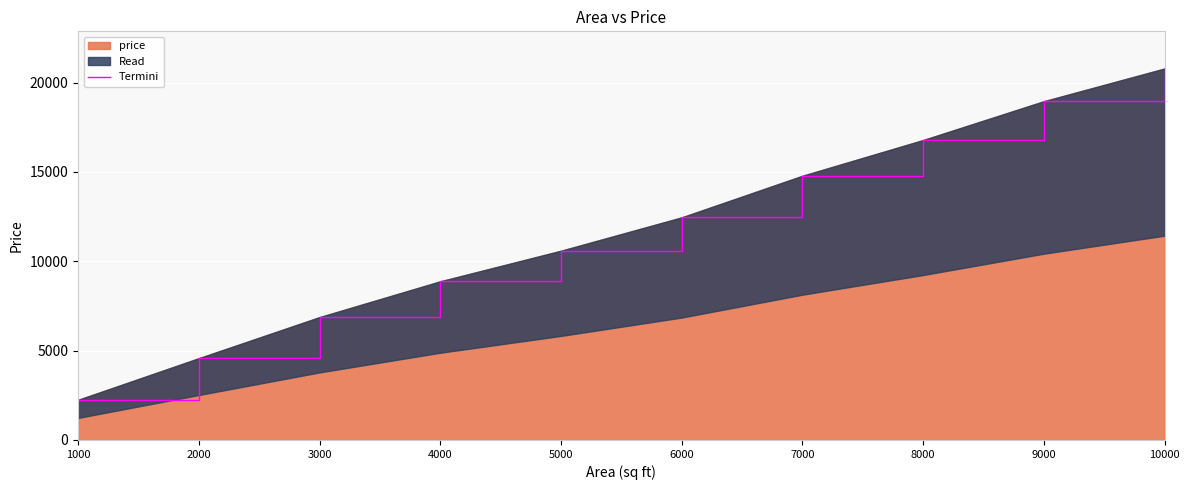

Rank the categories by value from lowest to highest.

1000, 2000, 3000, 4000, 5000, 6000, 7000, 8000, 9000, 10000